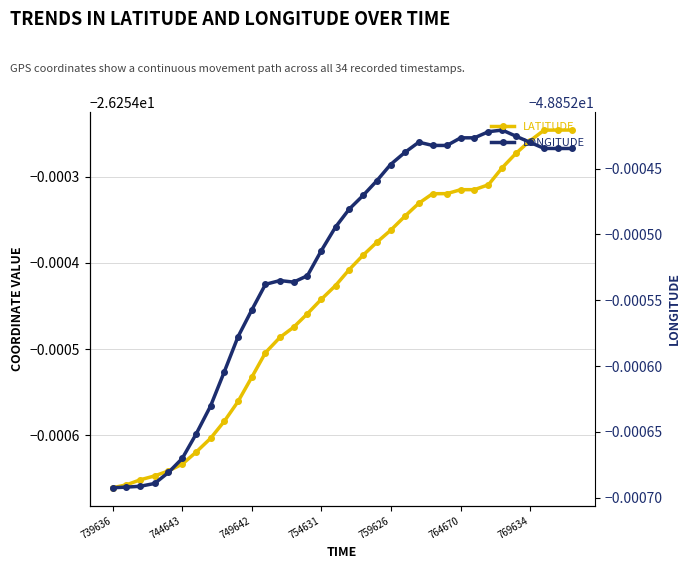

True or false: longitude and latitude cross at least once.

False